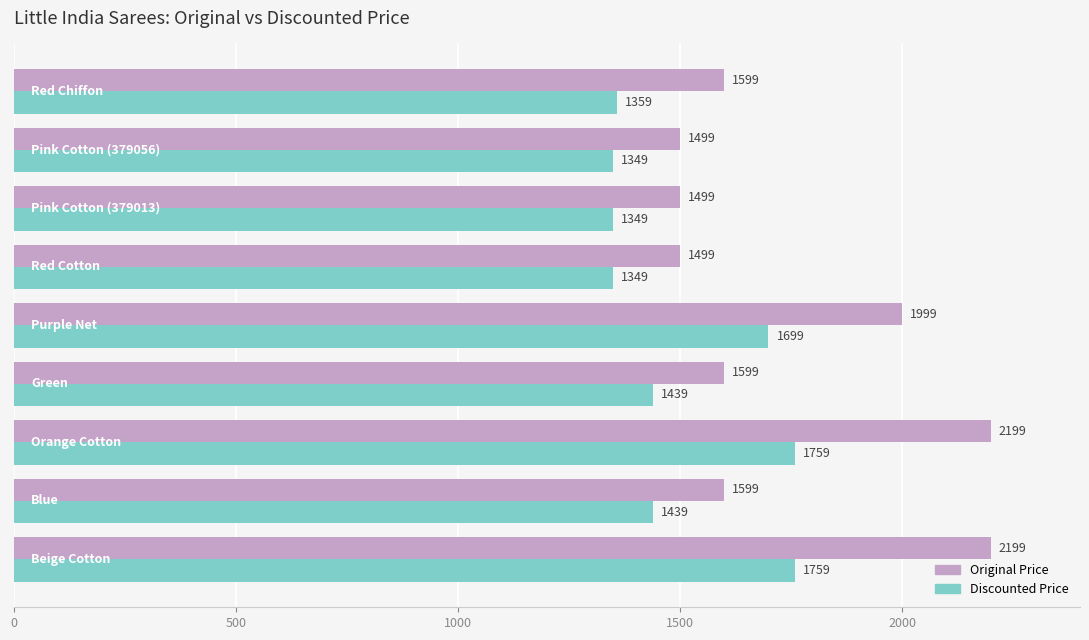

List the series in order of their overall mean, lowest first.

Discounted Price, Original Price